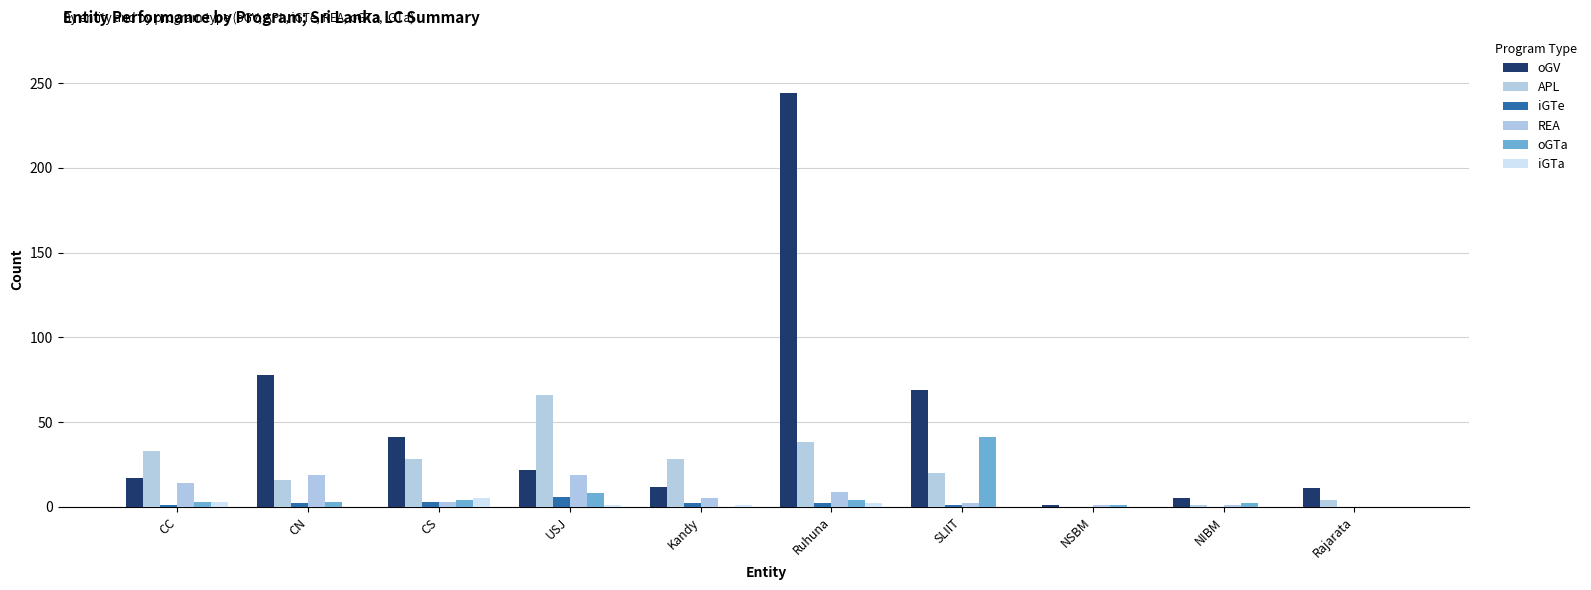

Are the bars grouped side by side (vs. stacked)?

Yes